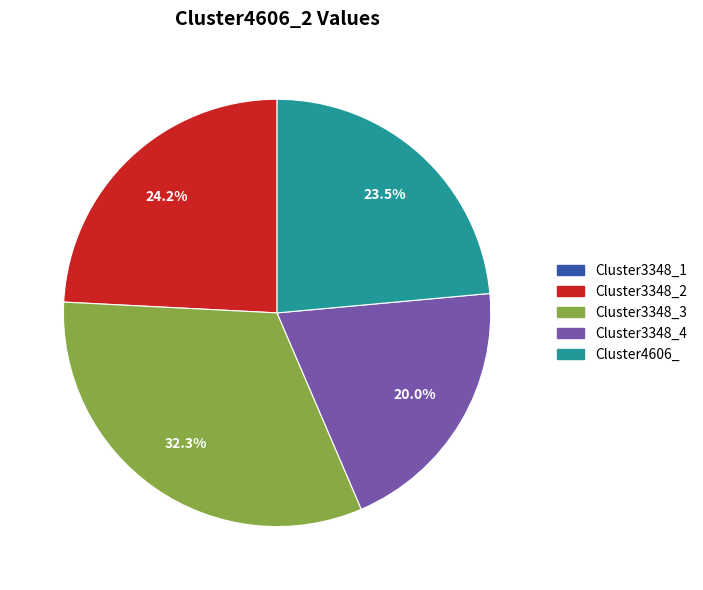

What percentage is the Cluster3348_2 slice, to the nearest percent?

24%